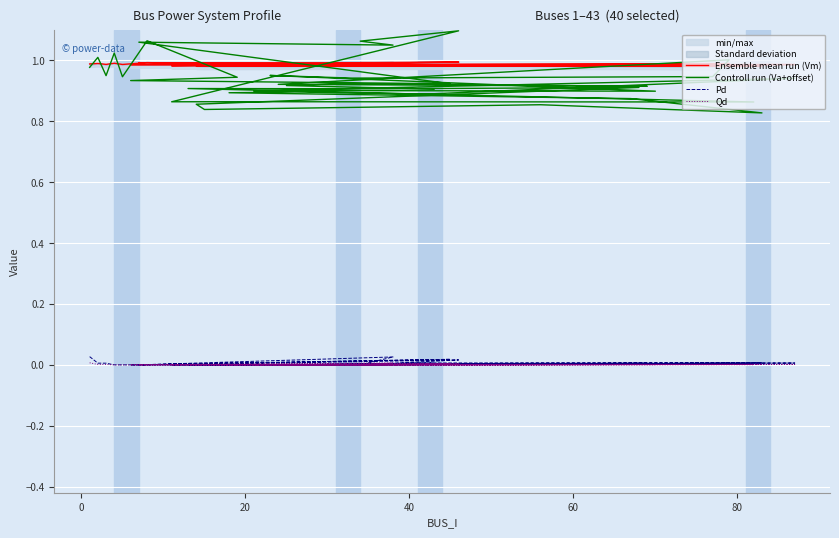

Is this an area chart (filled region under the line)?

No